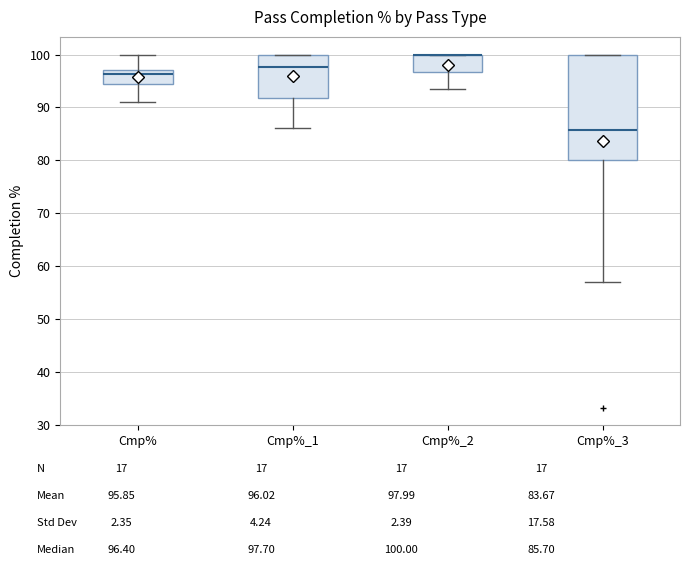

Which box is the tallest, from its lower edge to its upper edge?

Cmp%_3